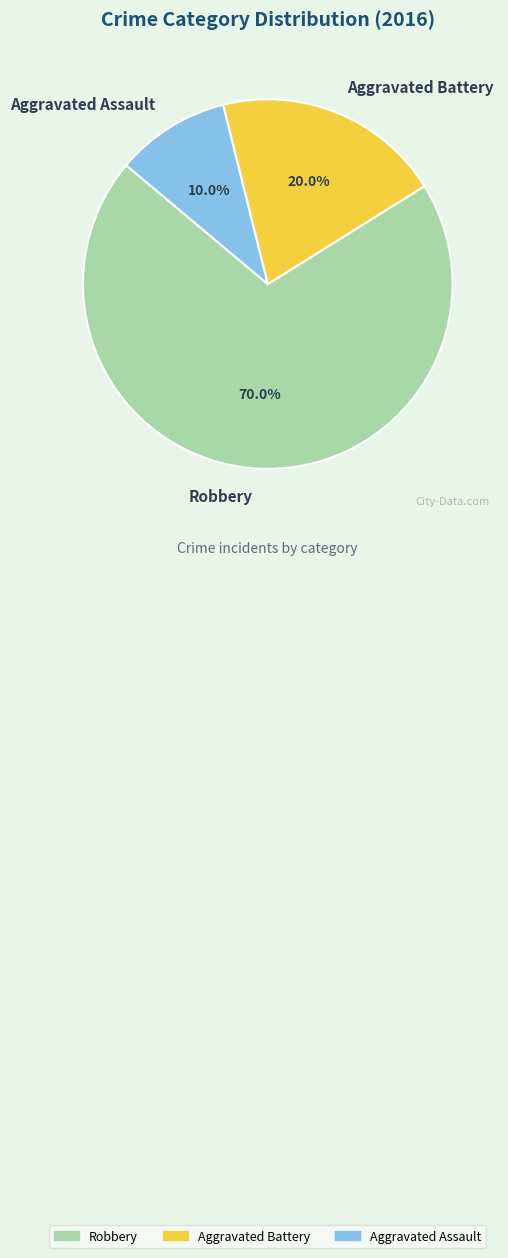

To the nearest percent, what is the difference between the Aggravated Battery and Aggravated Assault slice percentages?

10%